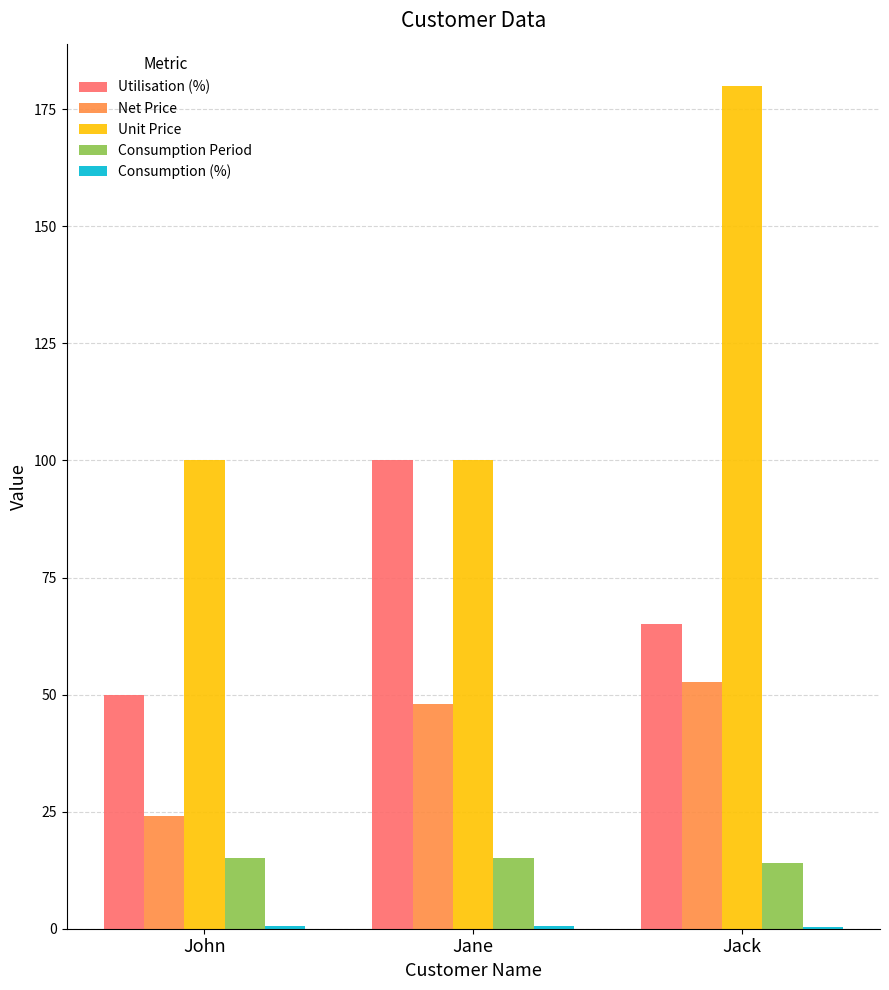

What is the highest value of the Consumption Period series?

15.0